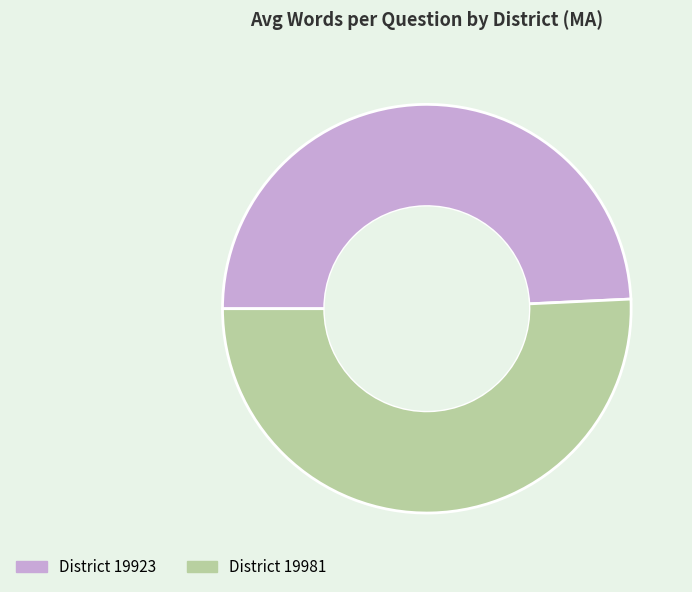

Is there any slice that represents more than half of the pie?

Yes